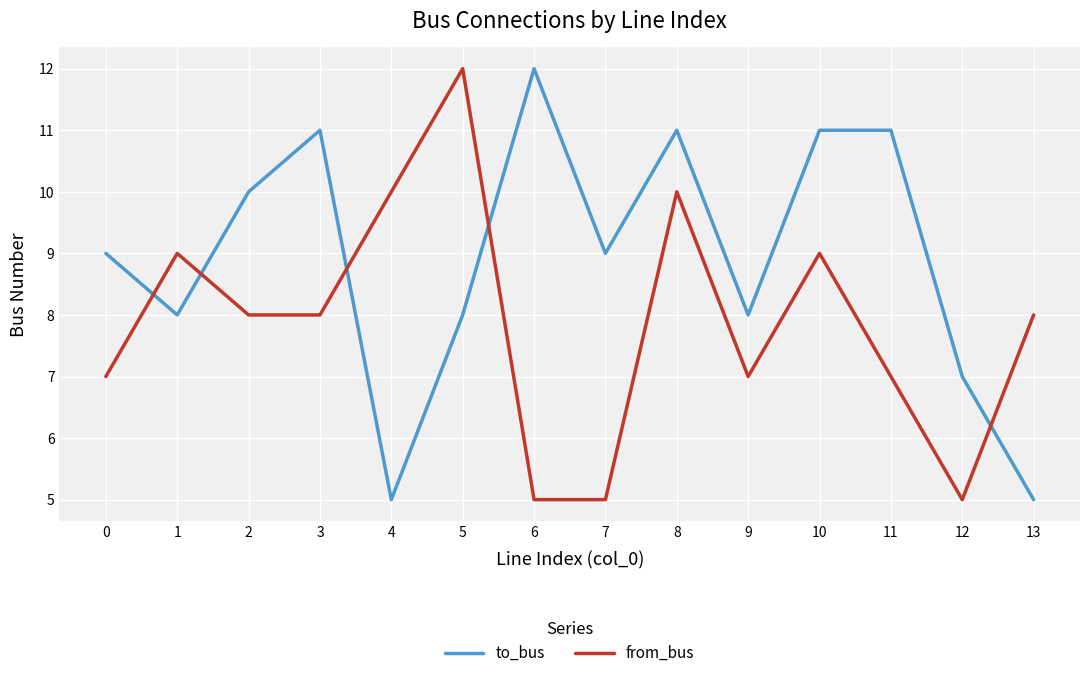

What is the highest value of the to_bus series?

12